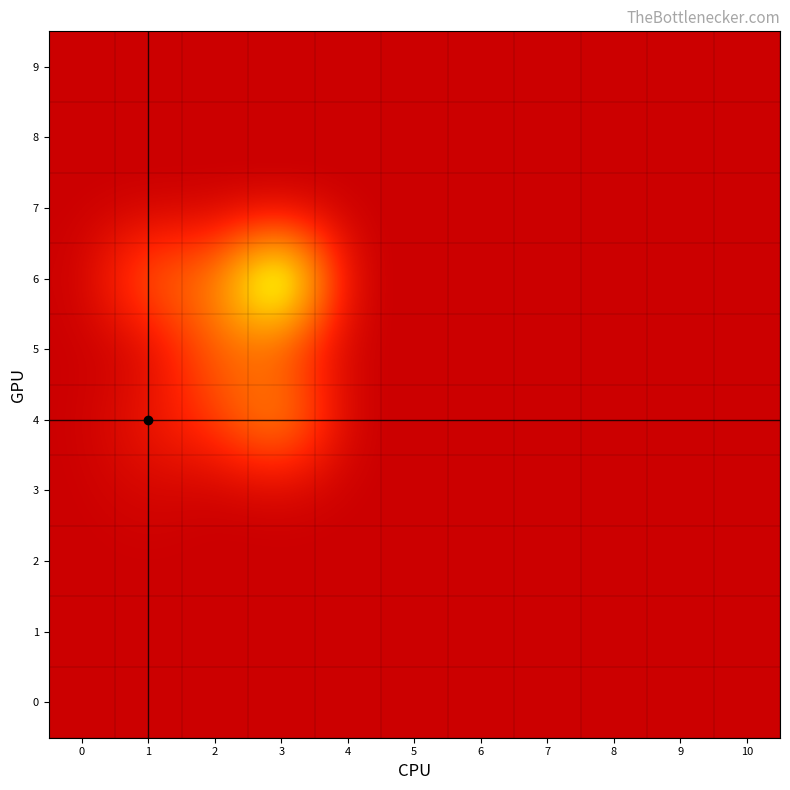

Reading right to left, transcribe all the data shown in this chart.

0: 10=0.0	9=0.0	8=0.0	7=0.0	6=0.0	5=0.0	4=0.0	3=0.0	2=0.0	1=0.0	0=0.0
1: 10=0.0	9=0.0	8=0.0	7=0.0	6=0.0	5=0.0	4=0.0	3=0.0	2=0.0	1=0.0	0=0.0
2: 10=0.0	9=0.0	8=0.0	7=0.0	6=0.0	5=0.0	4=0.0	3=0.0	2=0.0	1=0.0	0=0.0
3: 10=0.0	9=0.0	8=0.0	7=0.0	6=0.0	5=0.0	4=0.0	3=0.3	2=0.0	1=0.5	0=0.0
4: 10=0.0	9=0.0	8=0.0	7=0.0	6=0.0	5=0.0	4=0.0	3=7.4	2=3.2	1=1.7	0=0.0
5: 10=0.0	9=0.0	8=0.0	7=0.0	6=0.0	5=0.0	4=0.0	3=3.7	2=4.8	1=0.2	0=0.0
6: 10=0.0	9=0.0	8=0.0	7=0.0	6=0.0	5=0.0	4=0.0	3=15.5	2=5.2	1=5.2	0=0.0
7: 10=0.0	9=0.0	8=0.0	7=0.0	6=0.0	5=0.0	4=0.0	3=0.0	2=0.0	1=0.0	0=0.0
8: 10=0.0	9=0.0	8=0.0	7=0.0	6=0.0	5=0.0	4=0.0	3=0.0	2=0.0	1=0.0	0=0.0
9: 10=0.0	9=0.0	8=0.0	7=0.0	6=0.0	5=0.0	4=0.0	3=0.0	2=0.0	1=0.0	0=0.0